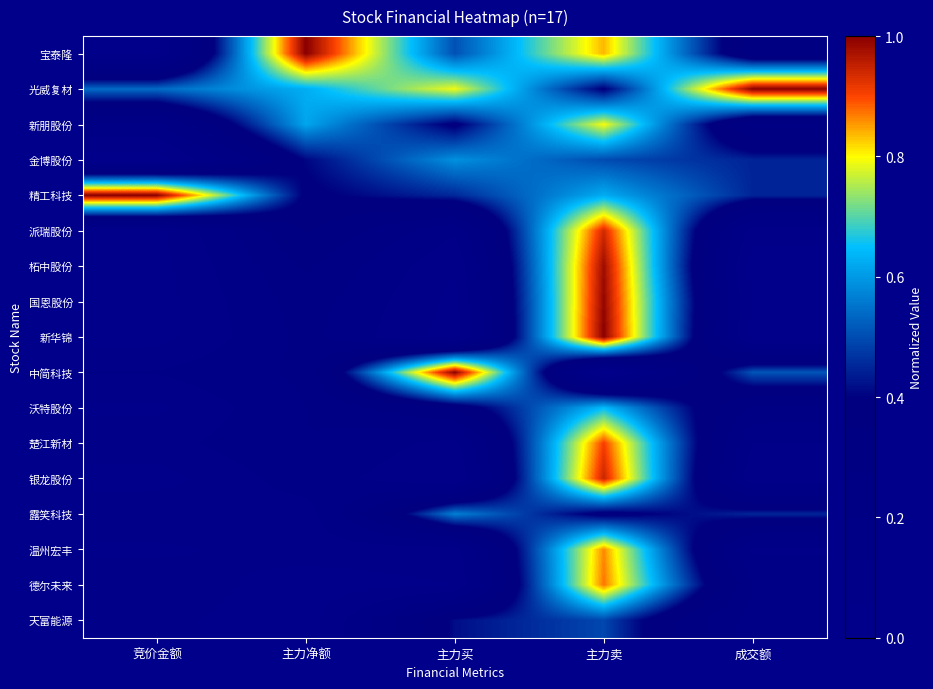

At how many categories does at least one series exceed 0?

5